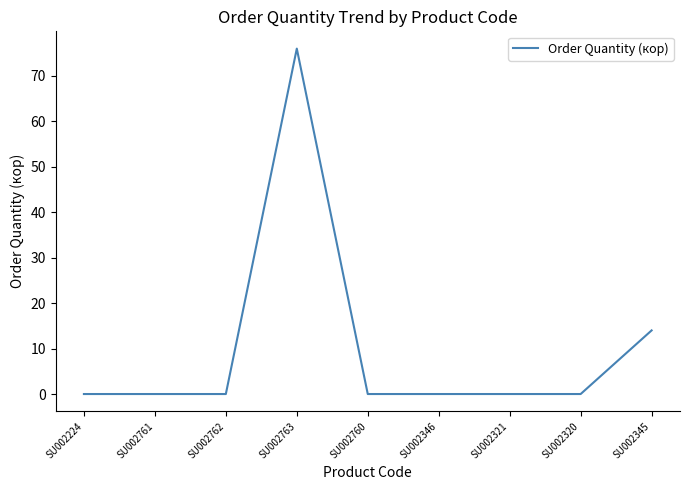

Reading left to right, extract all data points from this chart.

SU002224=0	SU002761=0	SU002762=0	SU002763=76	SU002760=0	SU002346=0	SU002321=0	SU002320=0	SU002345=14